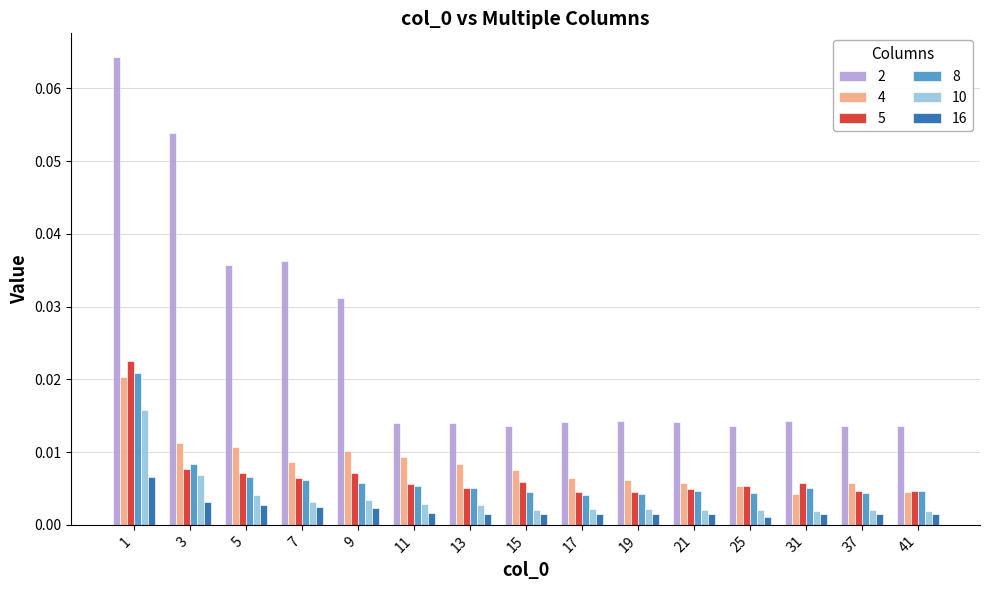

At how many categories does at least one series exceed 0?

15